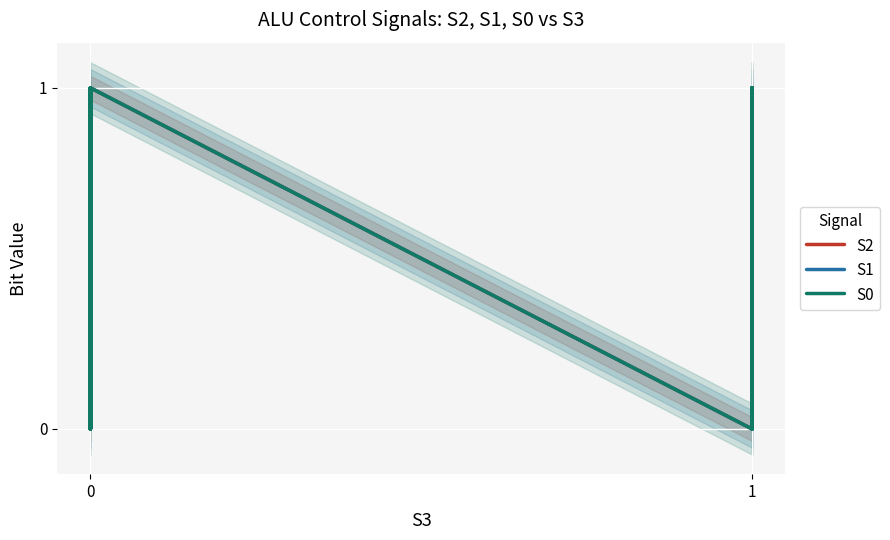

What is the difference between the second highest and minimum values in the S2 series?

1